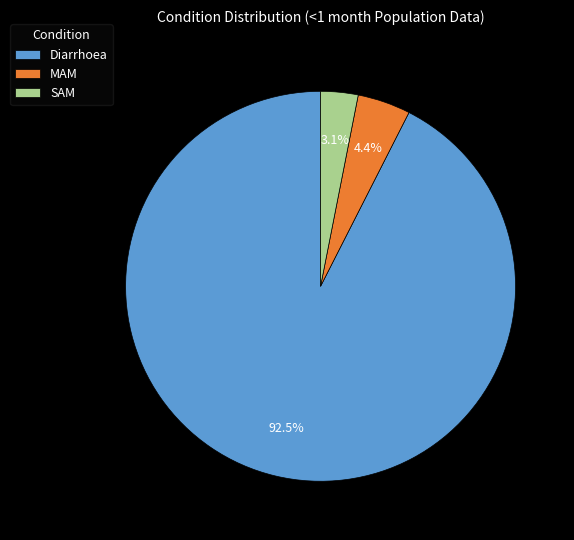

Which has a higher value, MAM or SAM?

MAM